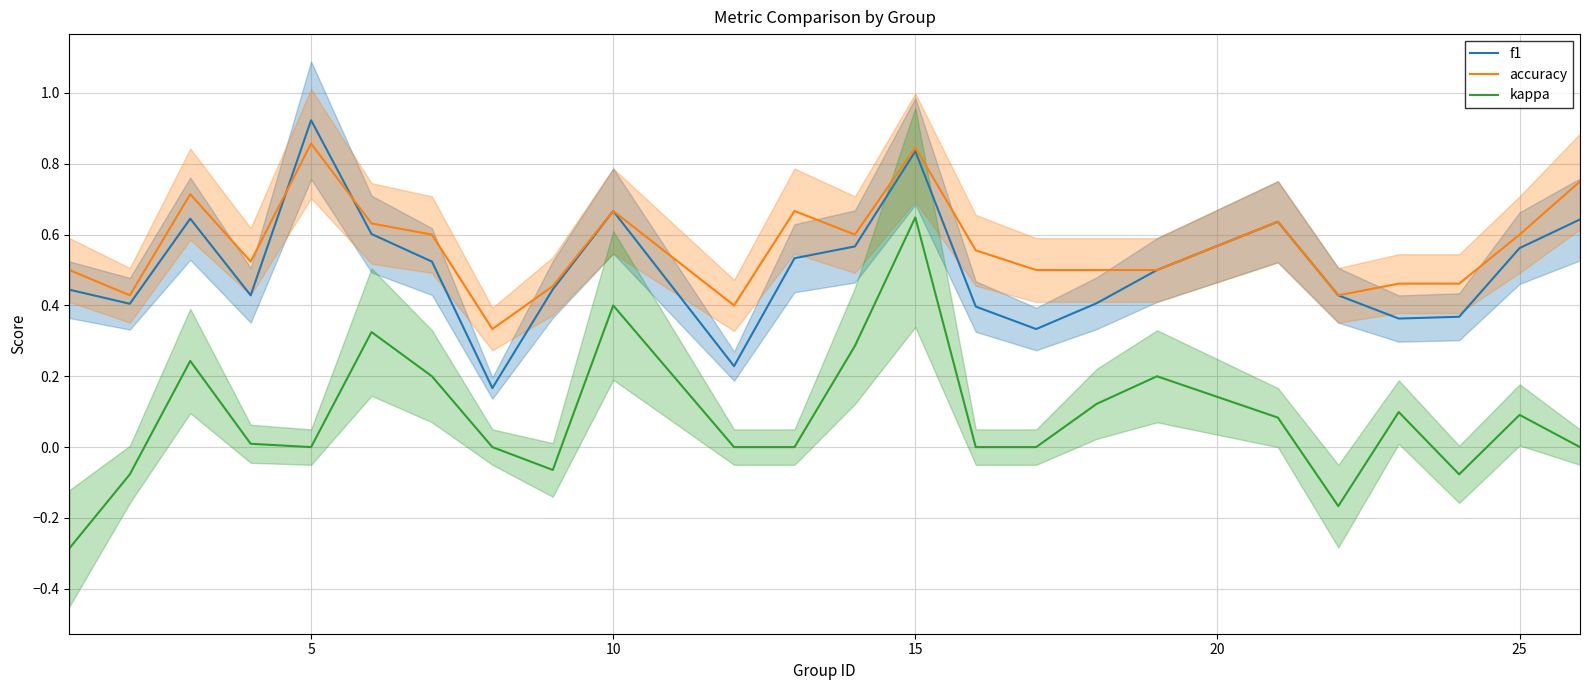

True or false: f1 and kappa intersect in this chart.

False